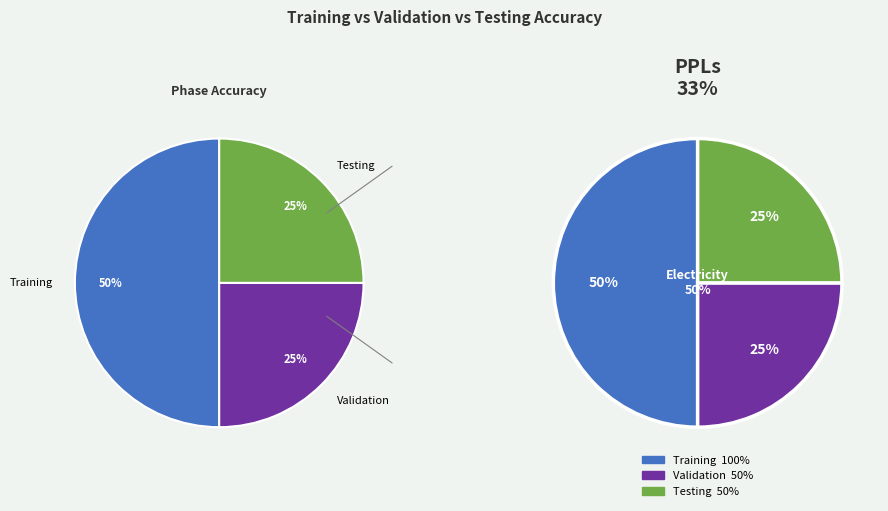

Combined, do Training and Testing account for over 50%?

Yes